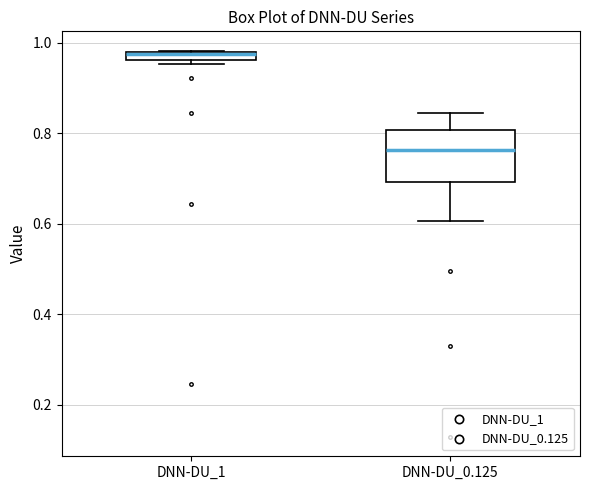

Which box is the tallest, from its lower edge to its upper edge?

DNN-DU_0.125